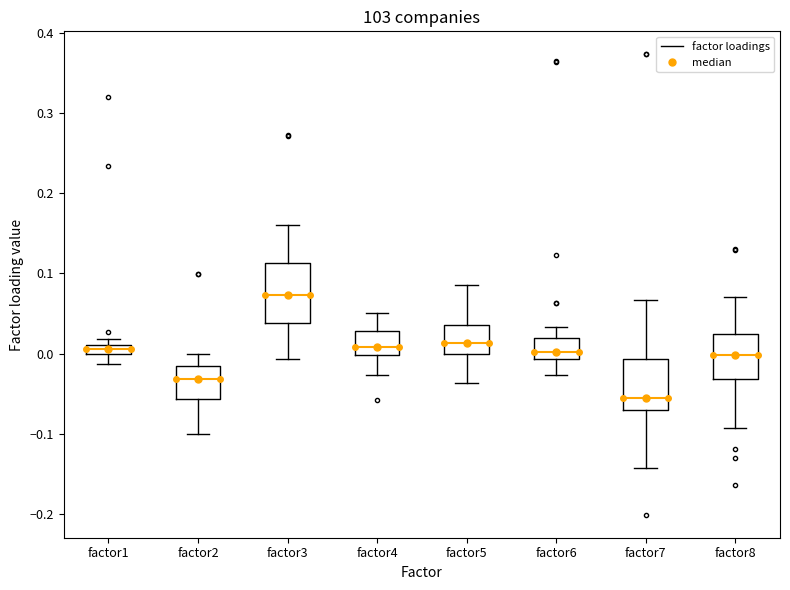

Which box is the tallest, from its lower edge to its upper edge?

factor3